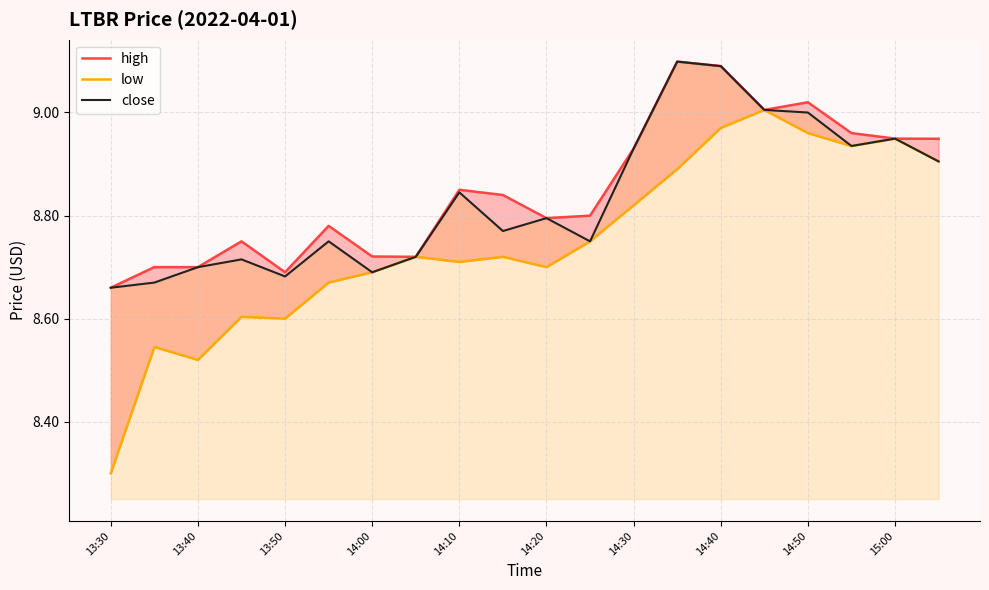

True or false: high and close cross at least once.

False